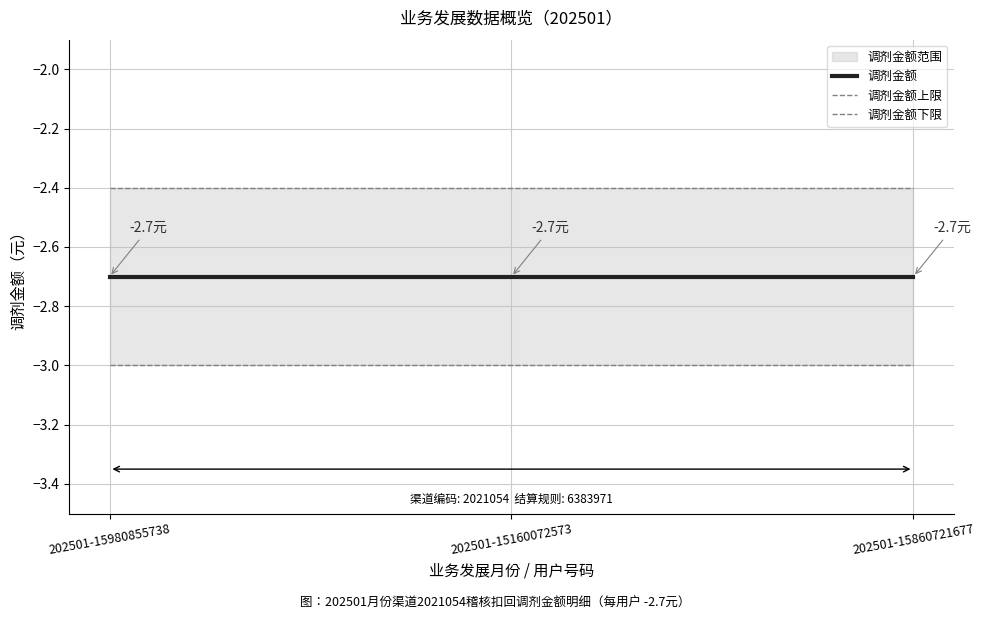

How many lines are shown in the chart?

3